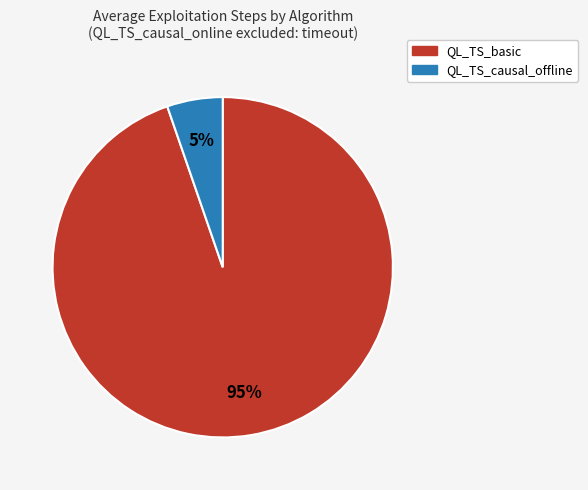

To the nearest percent, what is the average slice percentage?

50%